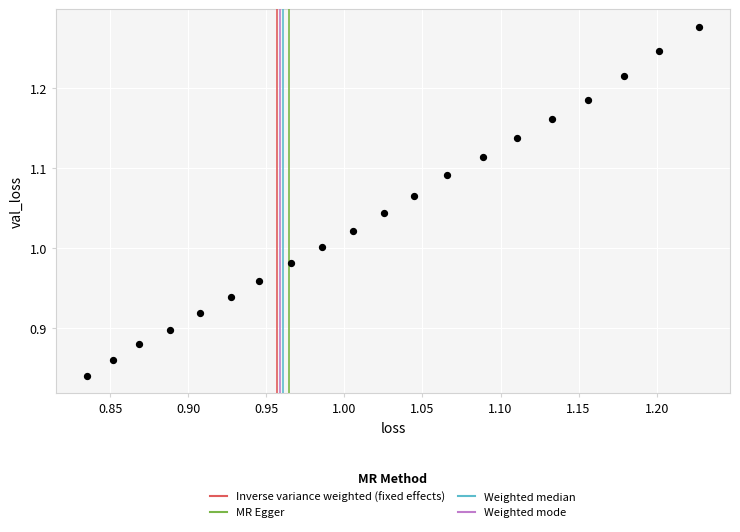

What is the range of Y values (max minus min)?

0.4